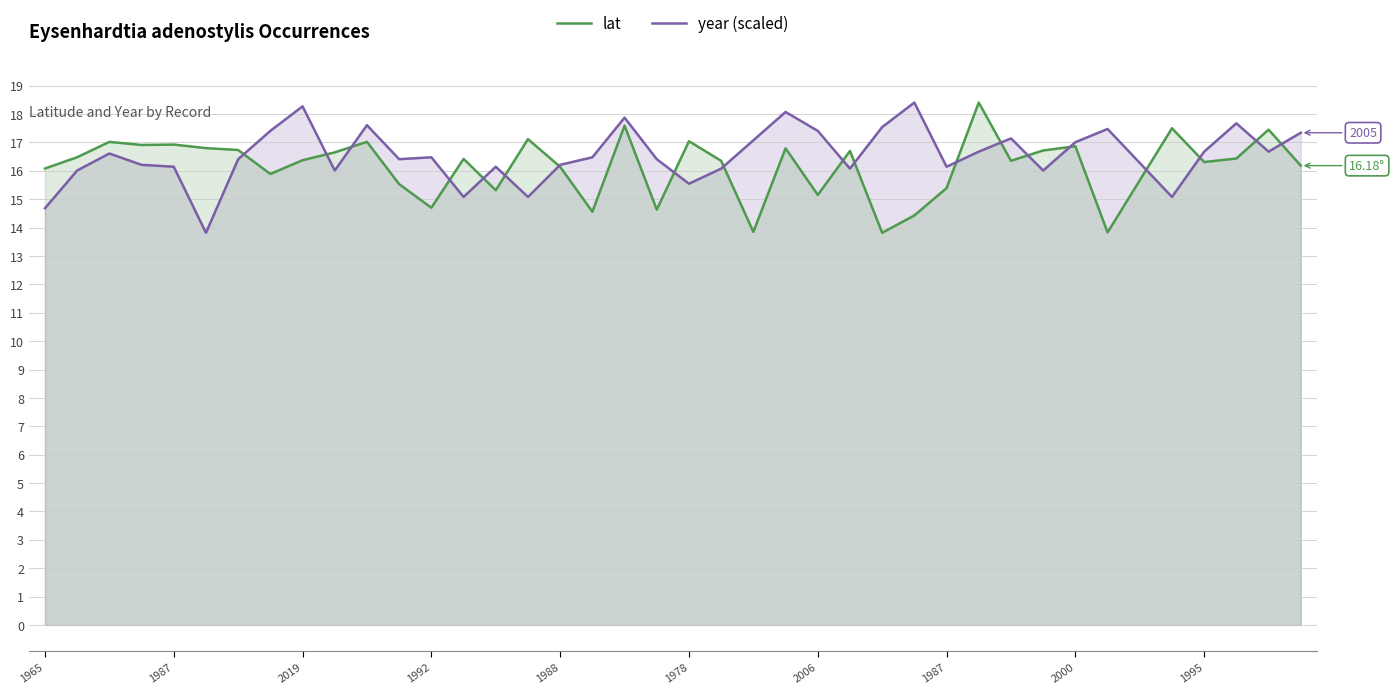

True or false: lat has a value of 5.9 at 1988.

False